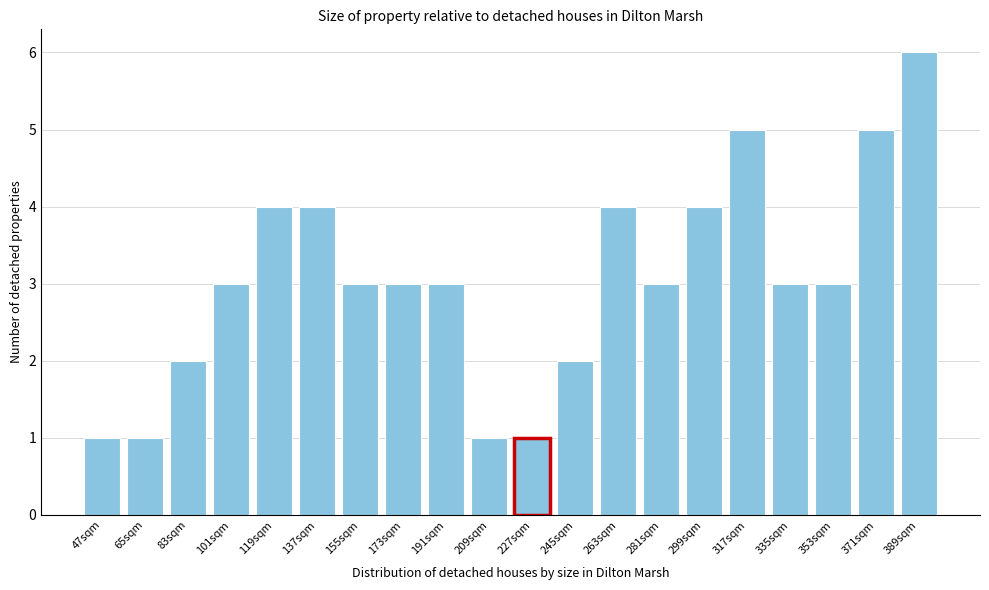

Reading right to left, list all the values displayed in this chart.

6	5	3	3	5	4	3	4	2	1	1	3	3	3	4	4	3	2	1	1